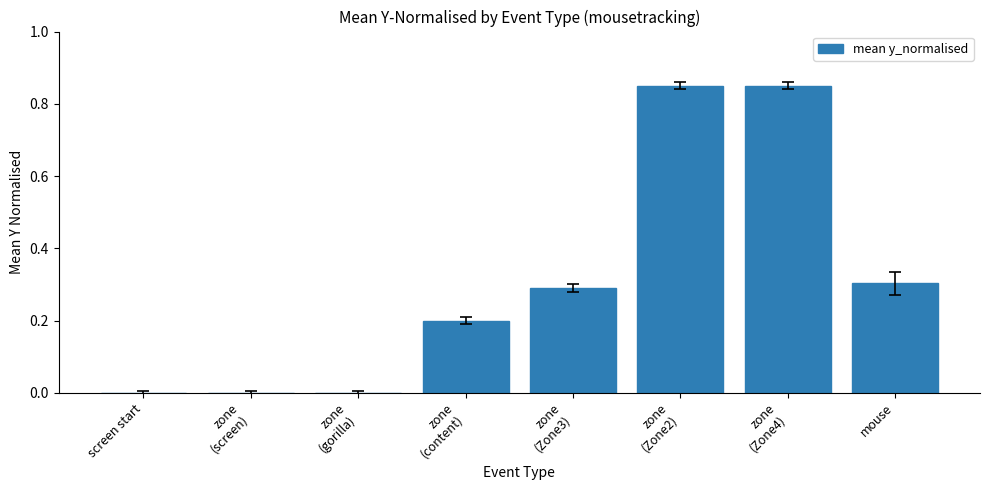

The value at mouse is 0.1. True or false?

False